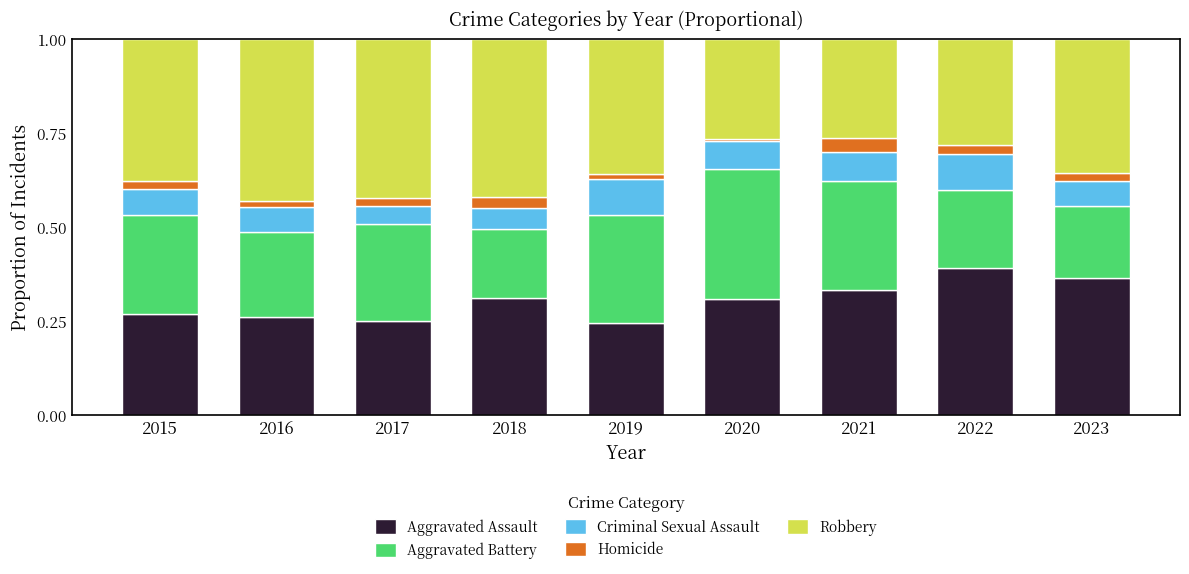

True or false: Aggravated Assault has a value of 0.1 at 2021.

False